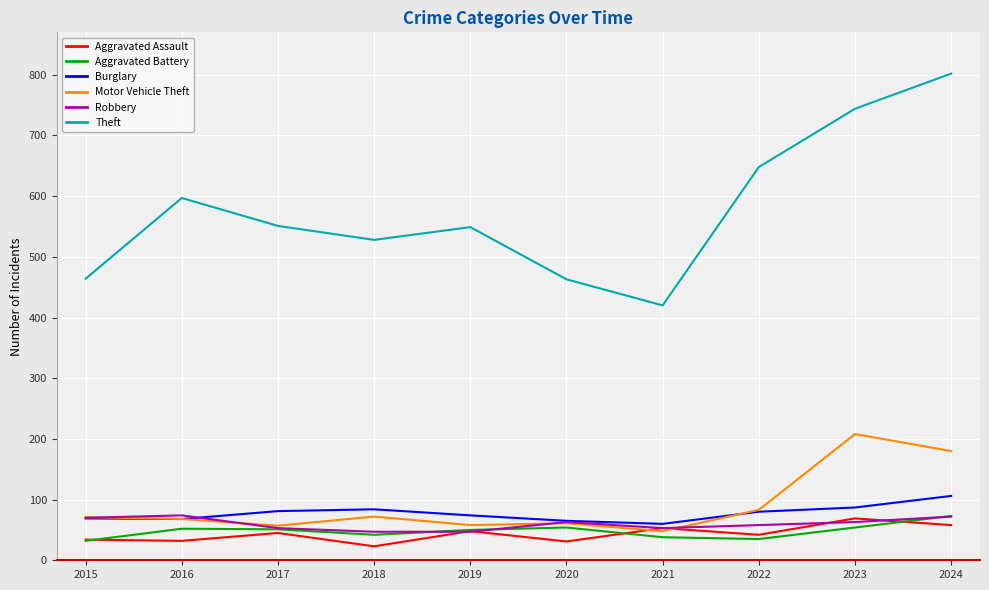

What is the highest value of the Theft series?

802